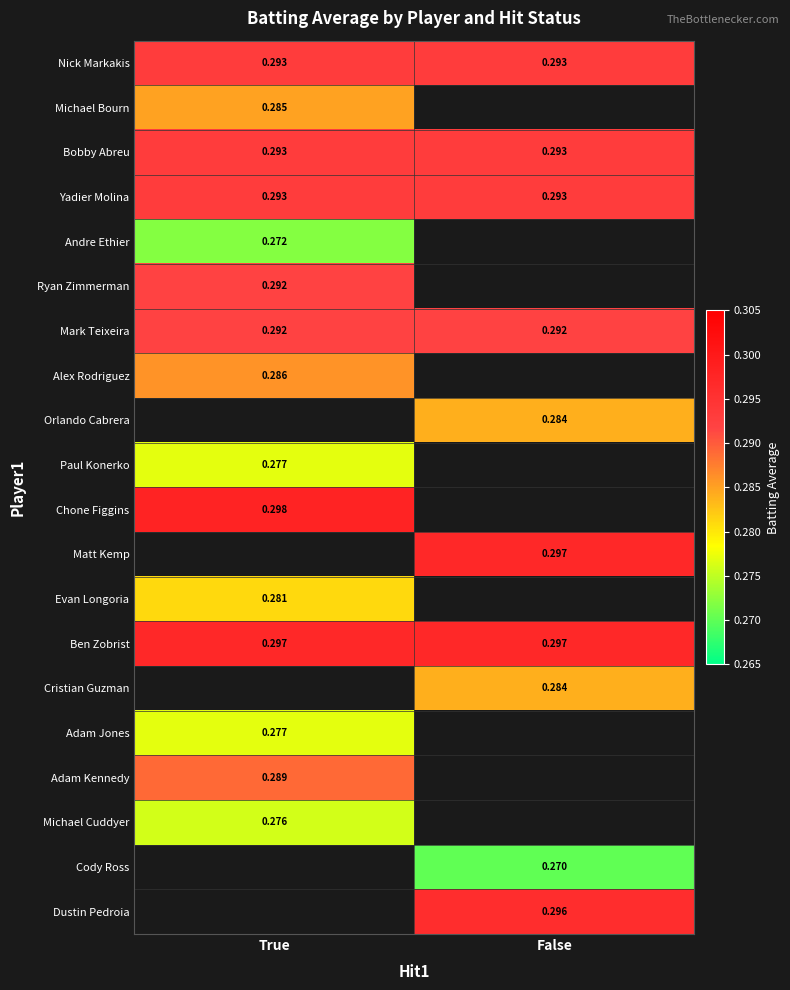

Is the value of Chone Figgins at True greater than the value of Ben Zobrist at False?

Yes